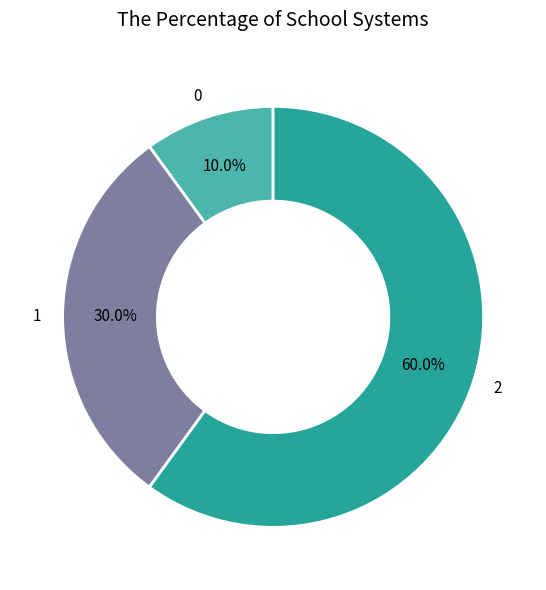

Which slice represents more than half of the pie?

2